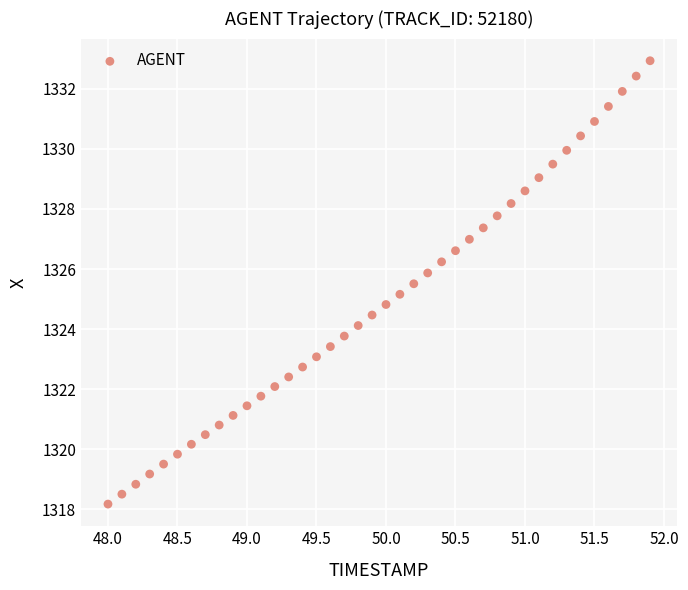

What is the range of X values (max minus min)?

3.9